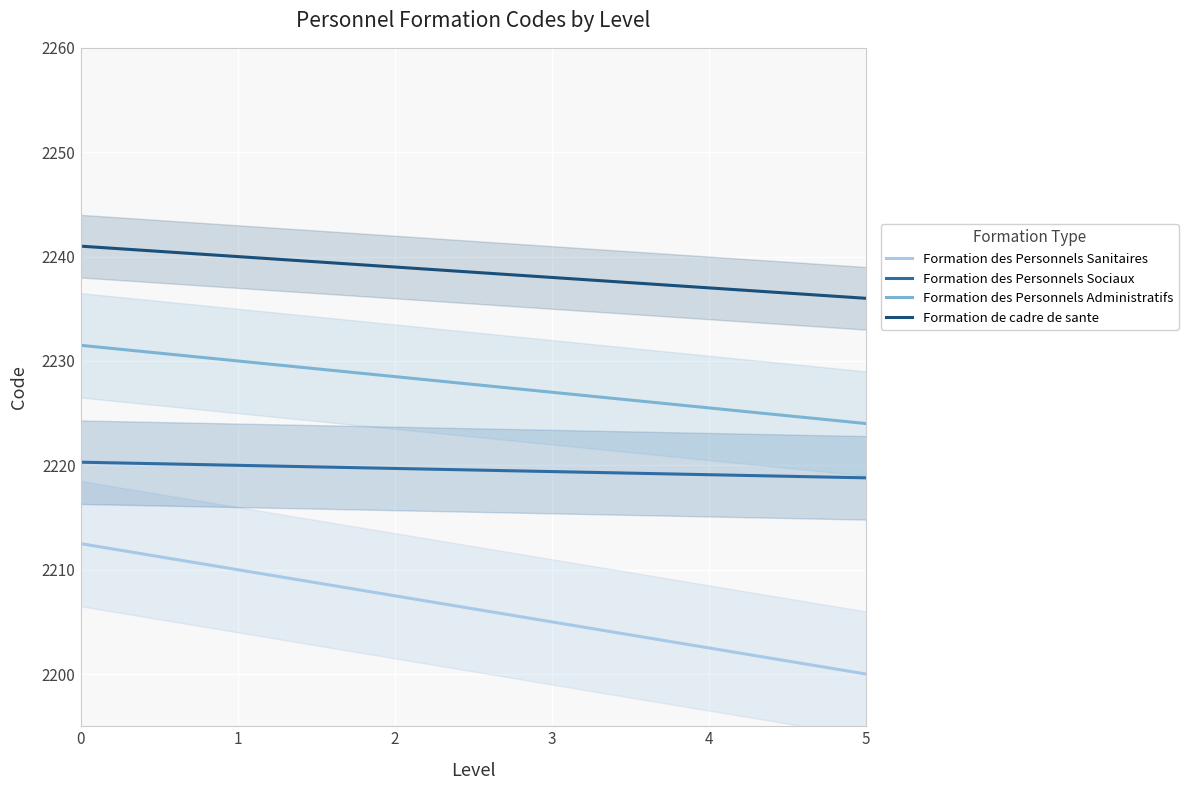

What is the lowest value of the Formation de cadre de sante series?

2236.0